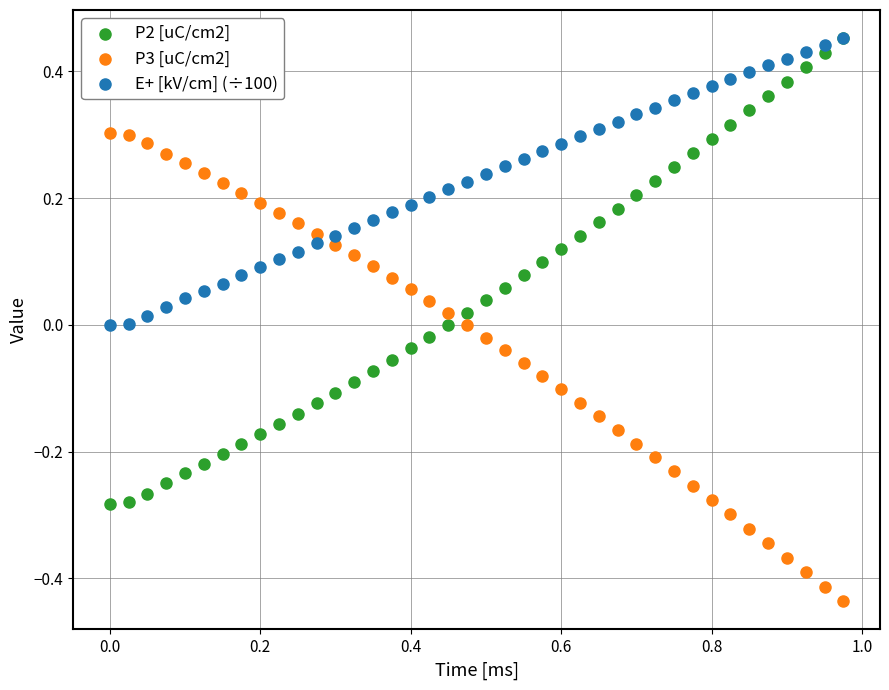

What are all the series names shown in the legend?

P2 [uC/cm2], P3 [uC/cm2], E+ [kV/cm] (÷100)